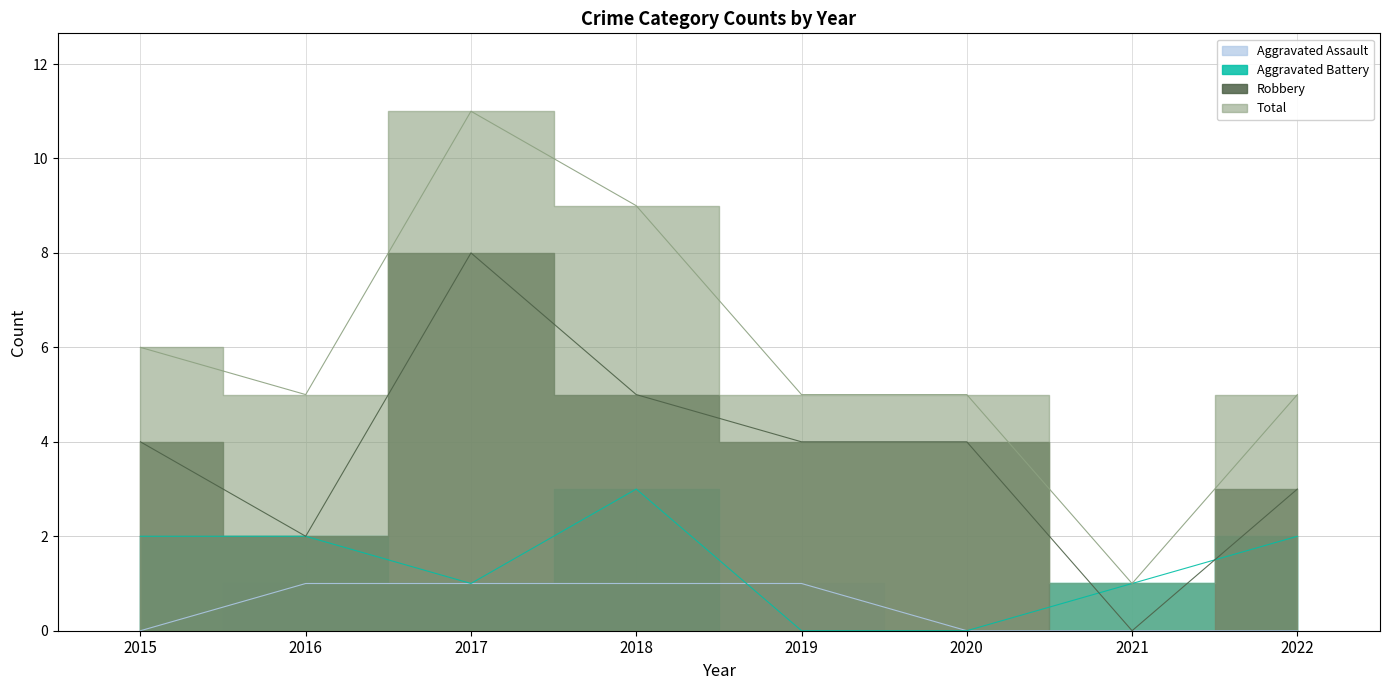

Reading left to right, extract all data points from this chart.

Aggravated Assault: 2015=0	2016=1	2017=1	2018=1	2019=1	2020=0	2021=0	2022=0
Aggravated Battery: 2015=2	2016=2	2017=1	2018=3	2019=0	2020=0	2021=1	2022=2
Robbery: 2015=4	2016=2	2017=8	2018=5	2019=4	2020=4	2021=0	2022=3
Total: 2015=6	2016=5	2017=11	2018=9	2019=5	2020=5	2021=1	2022=5